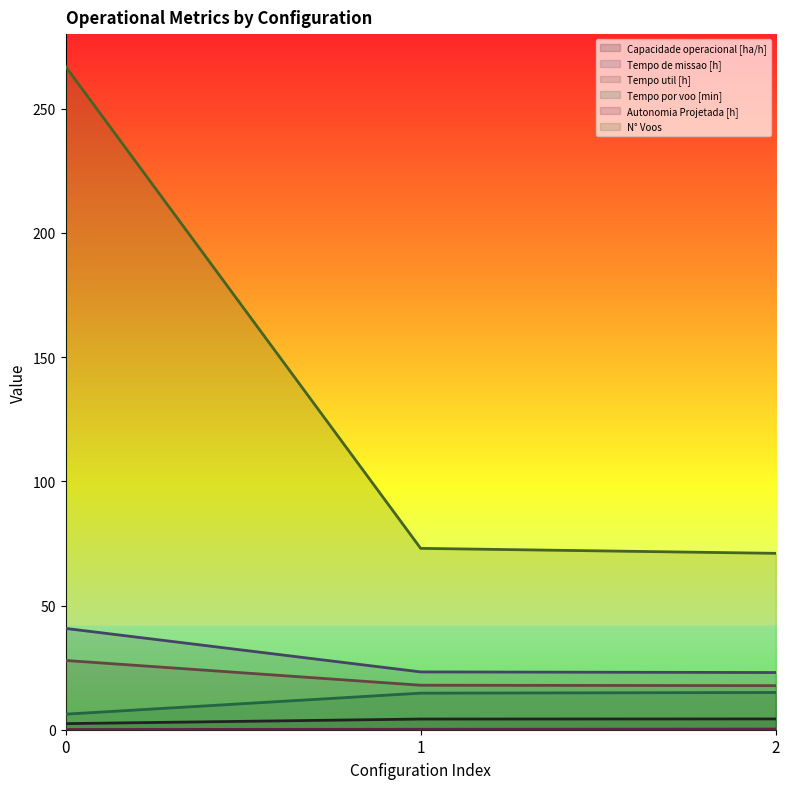

Does the chart have visible grid lines?

No